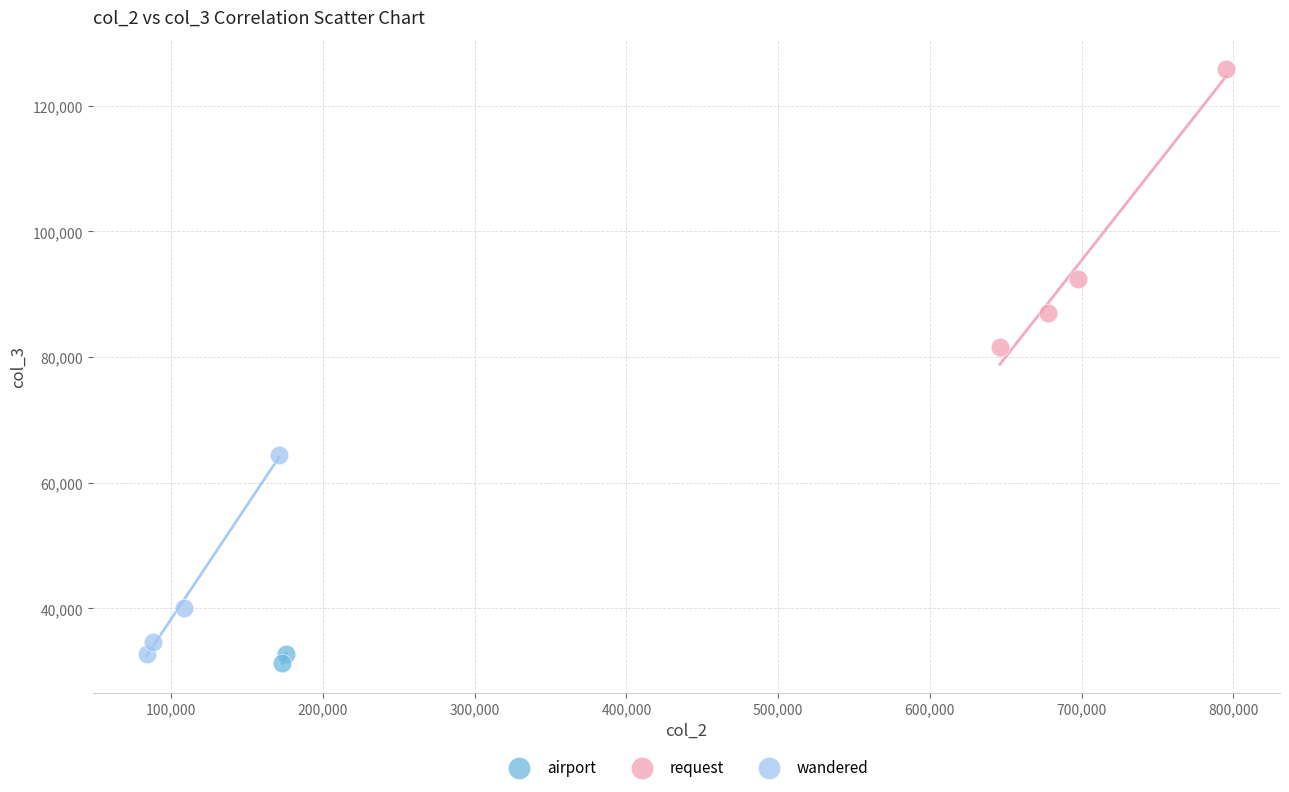

Which series reaches the maximum Y coordinate?

request